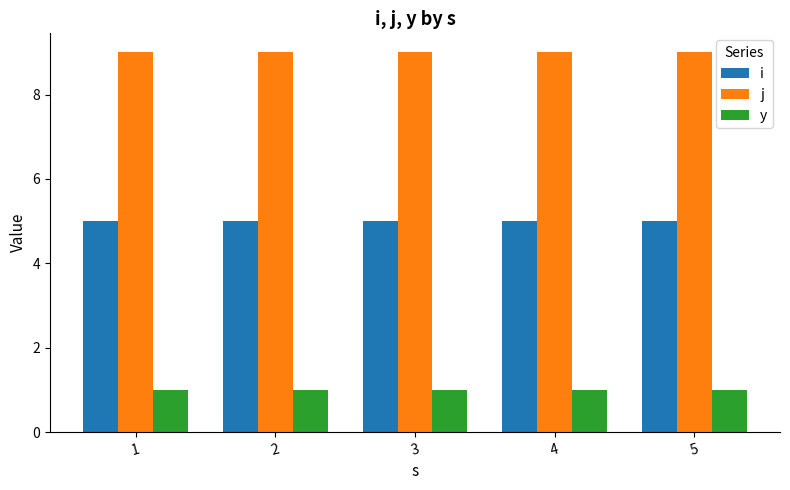

What is the sum of the y values at 3 and 4?

2